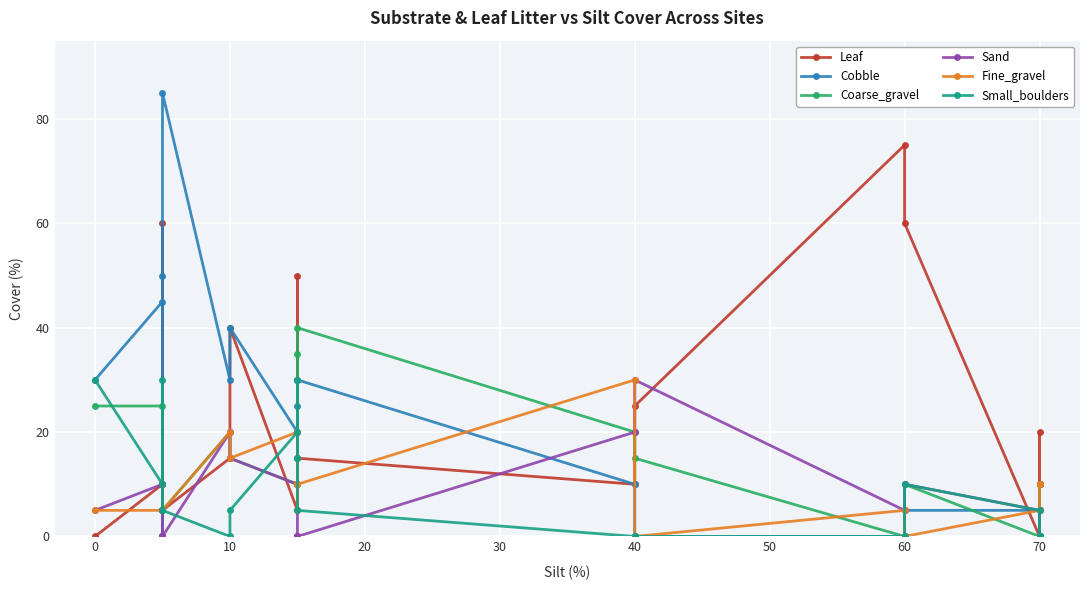

True or false: Fine_gravel and Small_boulders cross at least once.

True